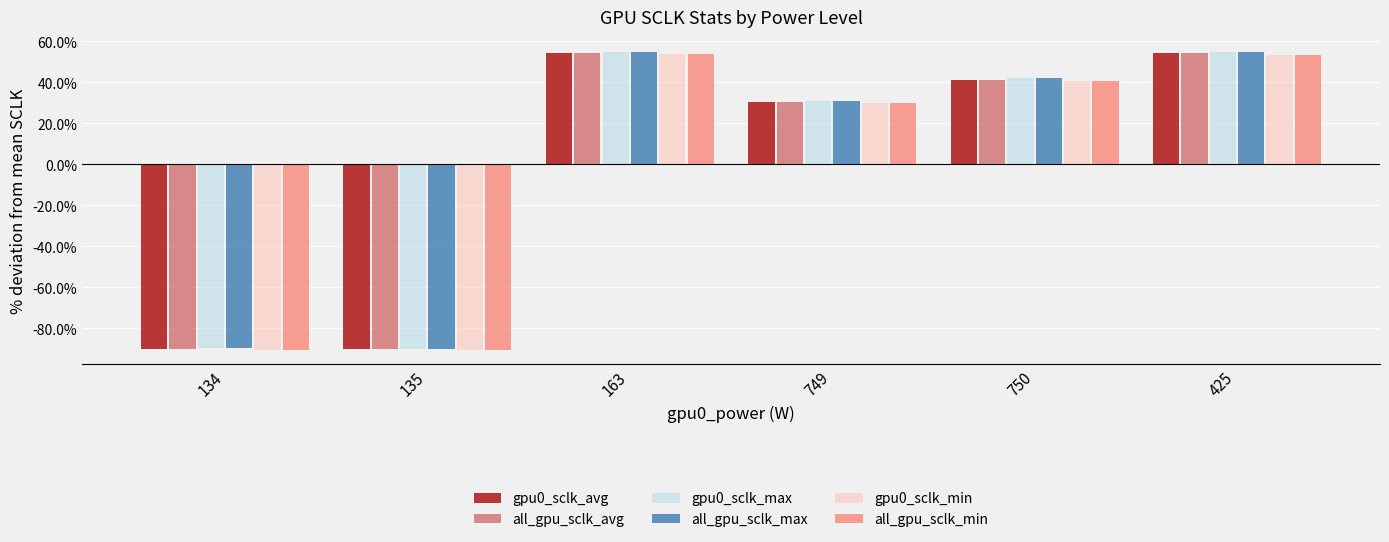

At which label is all_gpu_sclk_min closest to -18?

749